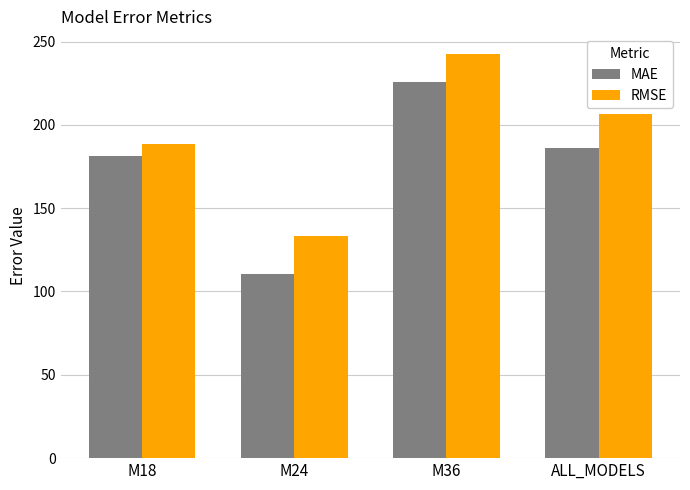

What is the lowest value of the MAE series?

110.5